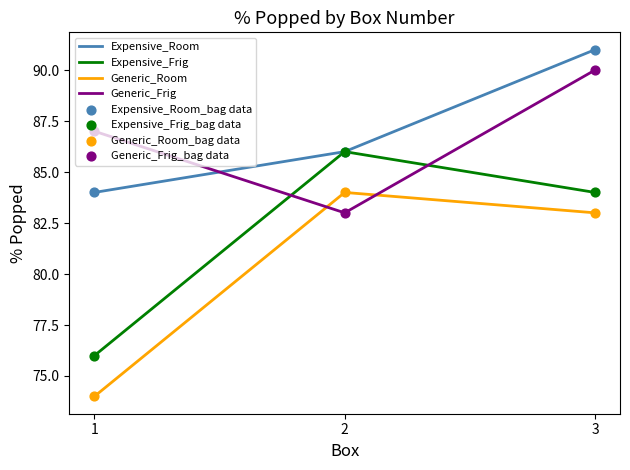

Which series has the largest total across all categories?

Expensive_Room